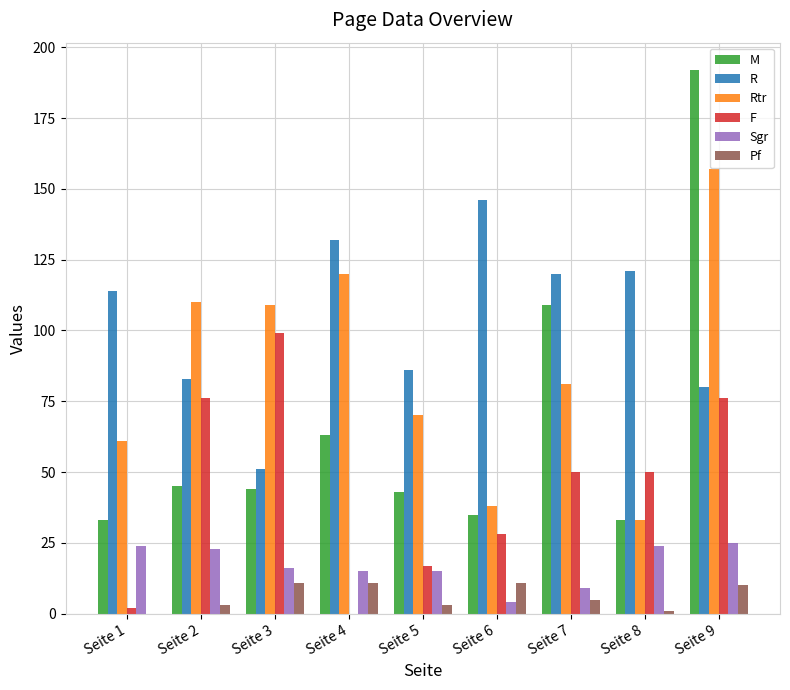

Which series changed the most between Seite 3 and Seite 9?

M